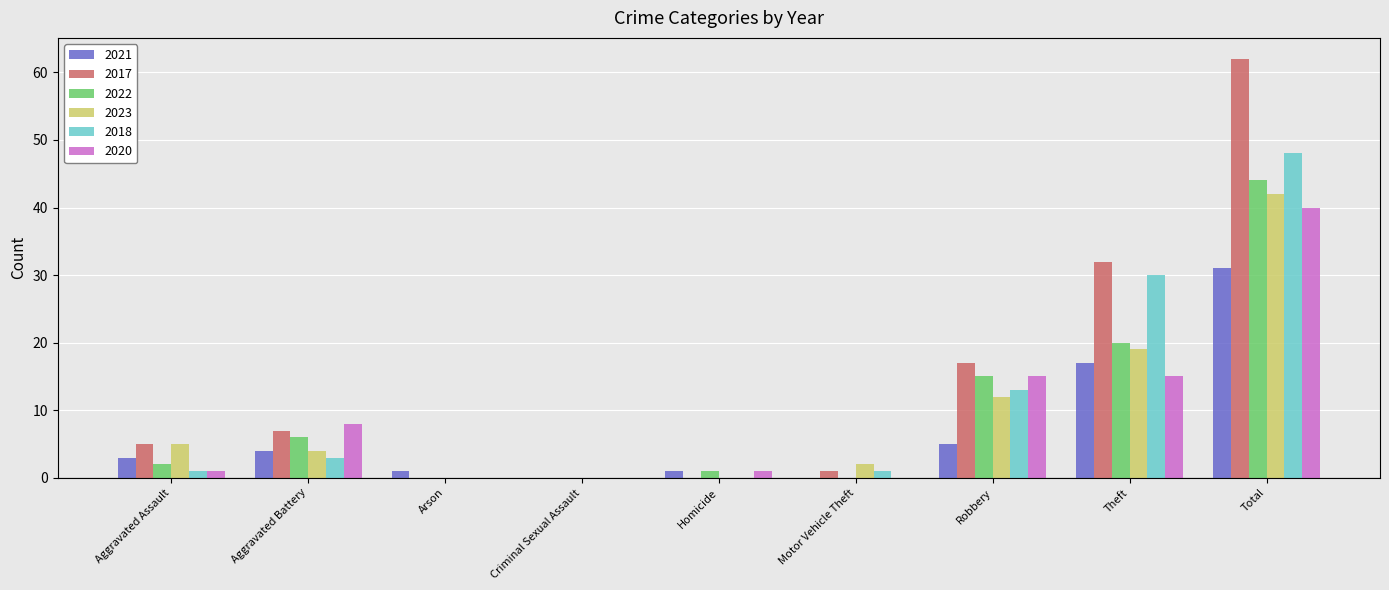

How many groups of bars are there?

9